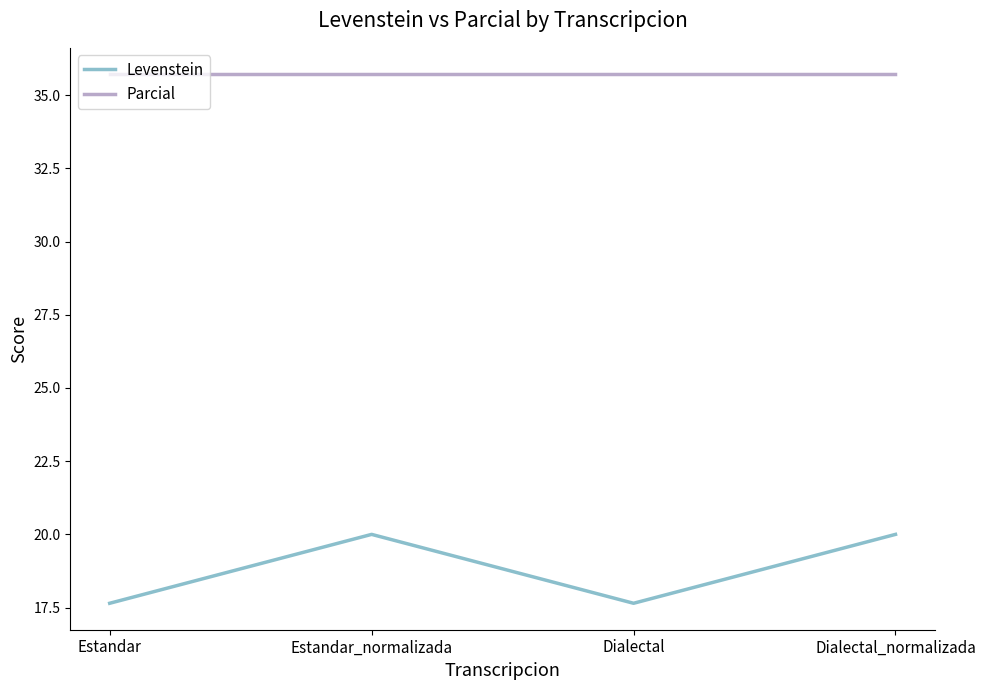

Which series has the largest total across all categories?

Parcial